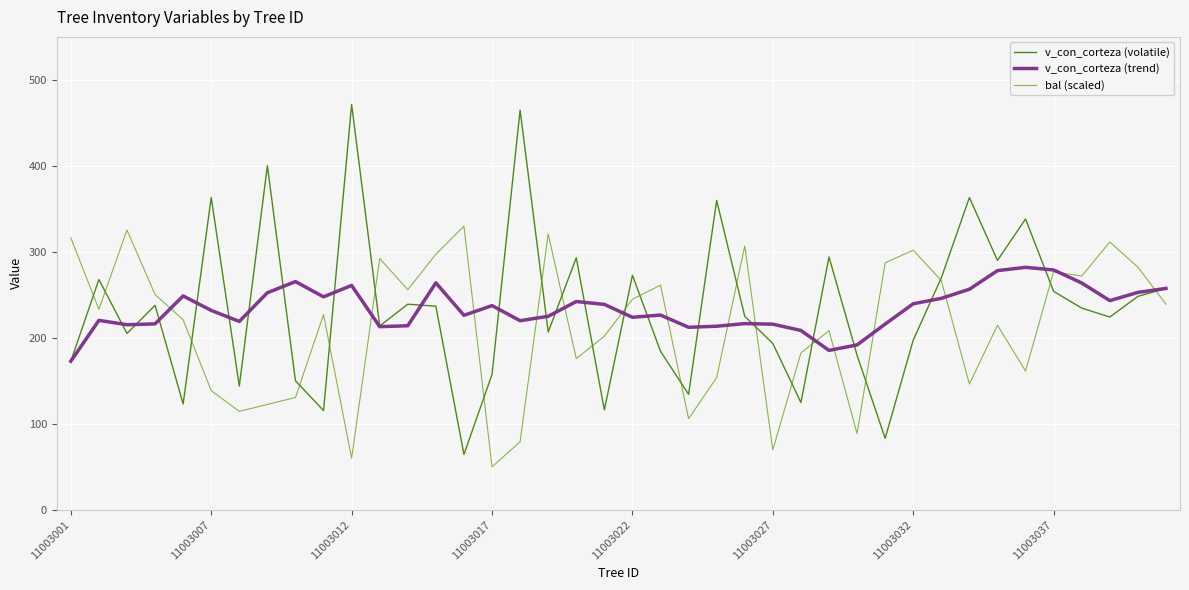

What is the minimum value shown in the chart?

50.0